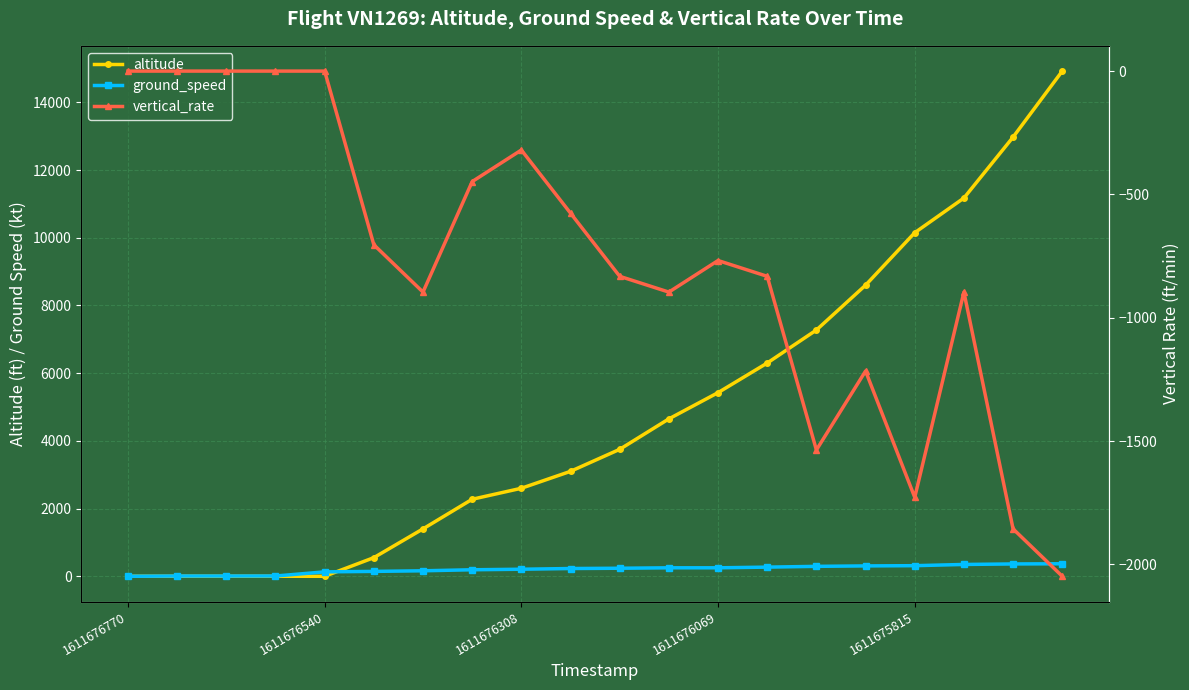

How many positive values does the altitude series have?

15